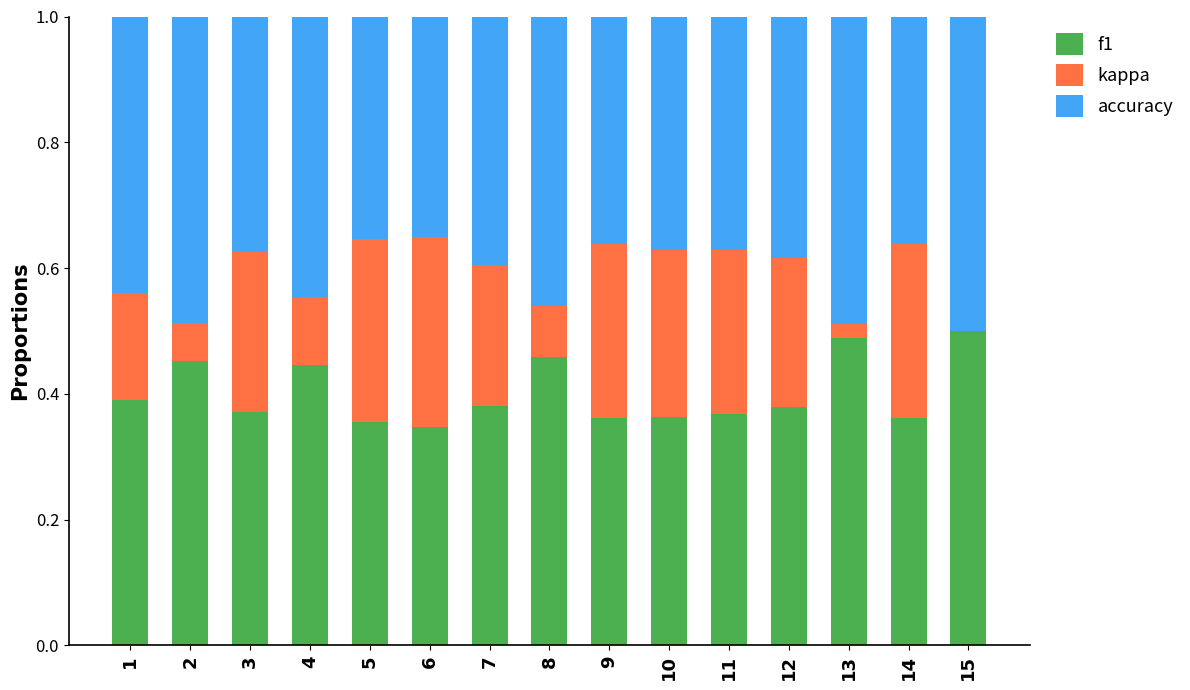

The value of f1 at 3 is 0.4. True or false?

True